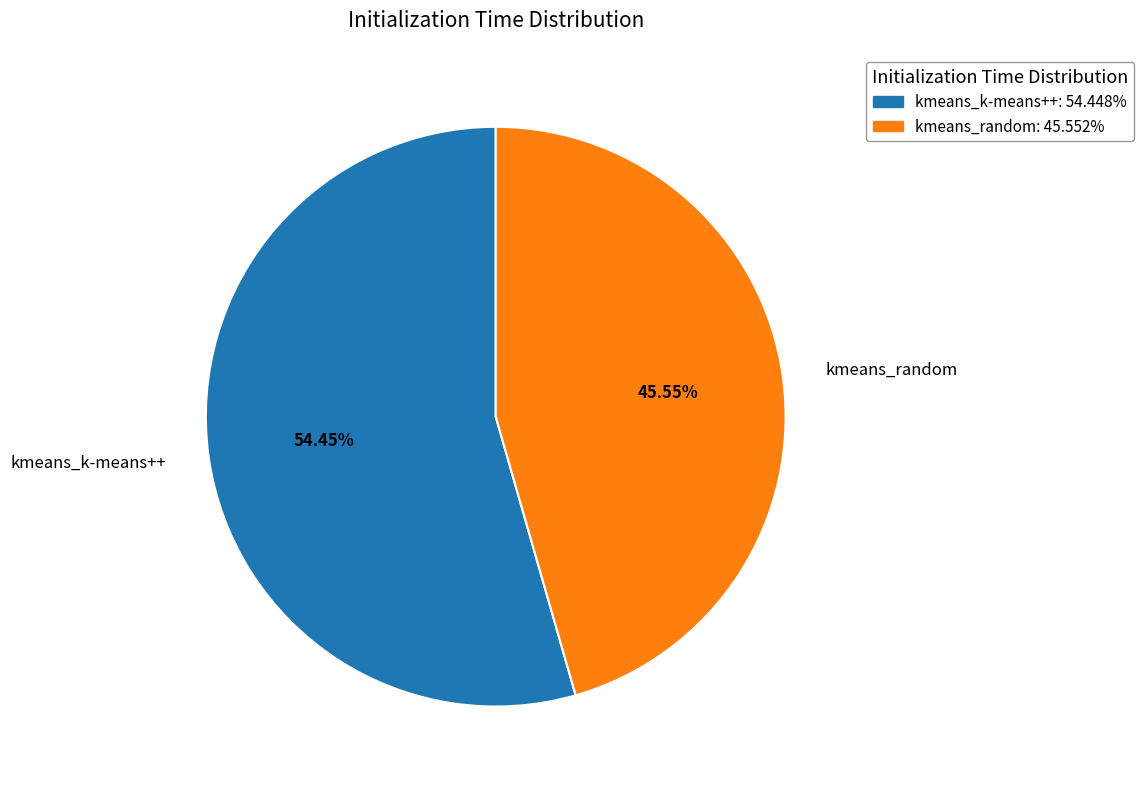

Count the number of slices in the pie.

2